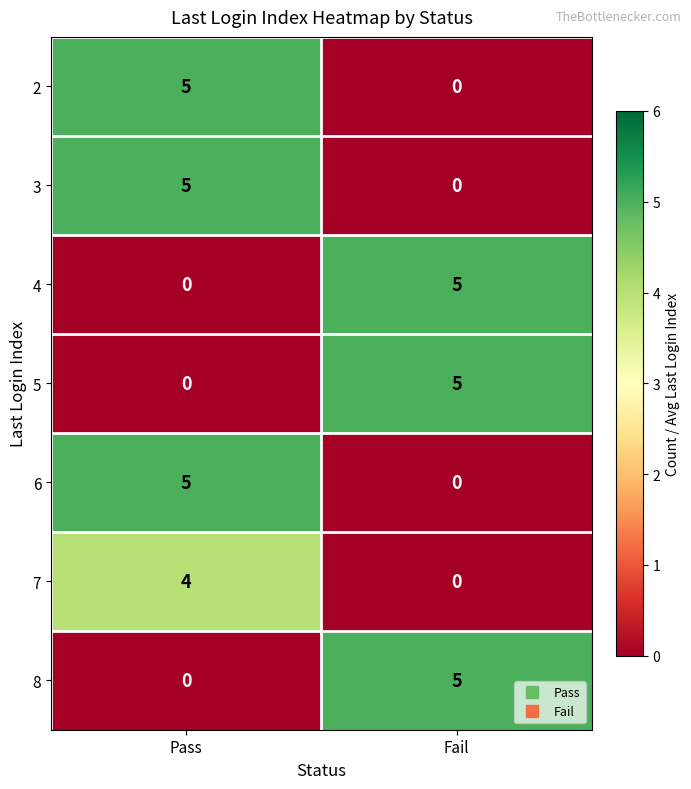

What is the total value across all series at Fail?

15